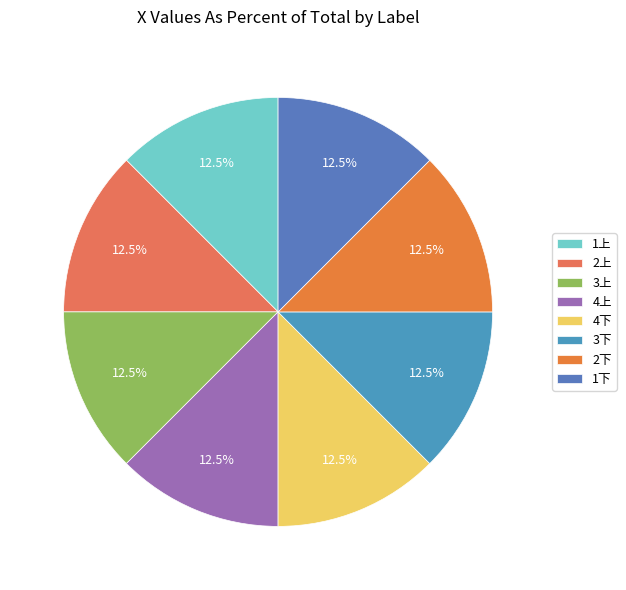

How many segments does this pie chart have?

8